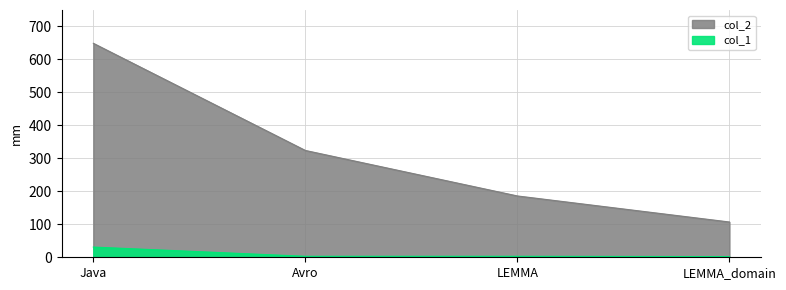

How many col_2 values are between 186 and 649?

3